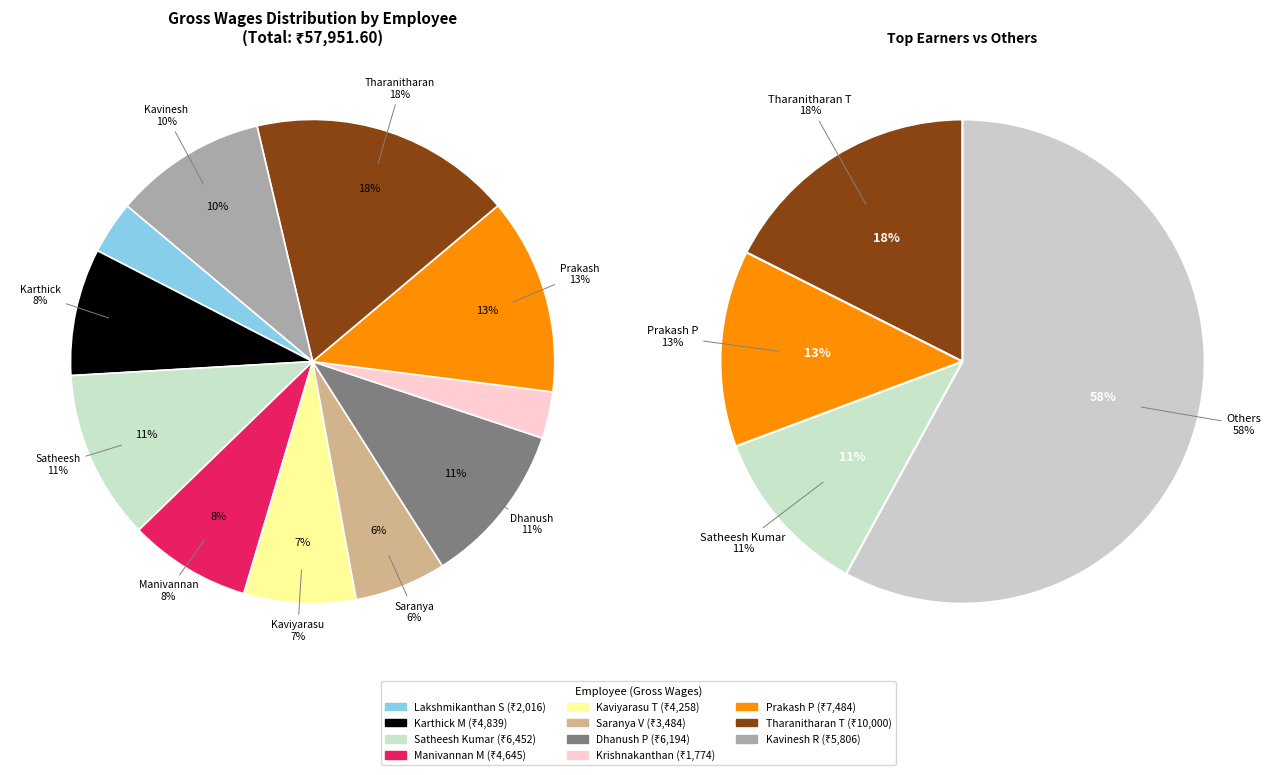

To the nearest percent, what is the difference between the Saranya V and Lakshmikanthan S slice percentages?

3%